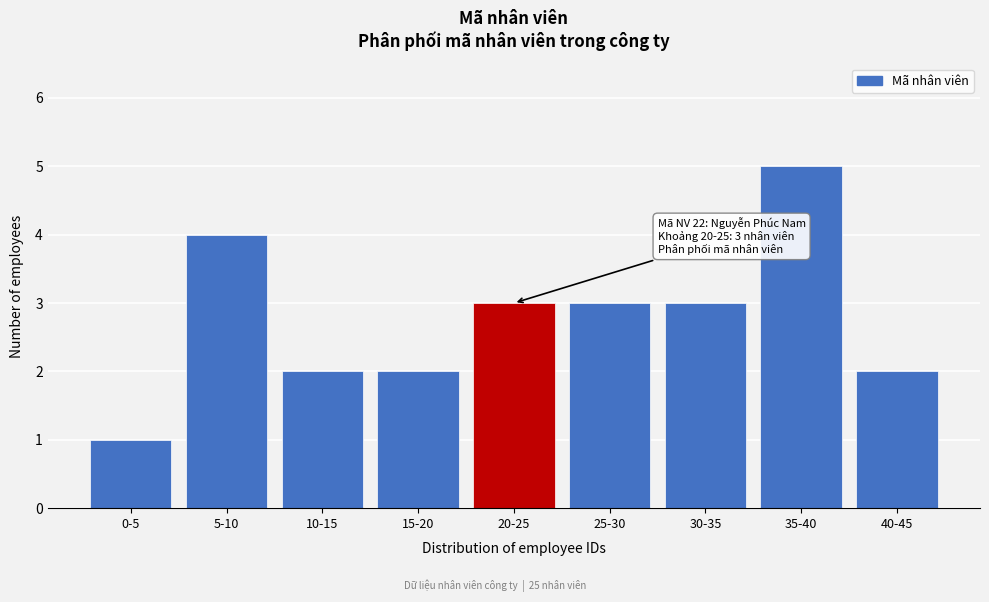

Reading left to right, list all the values displayed in this chart.

0-5=1	5-10=4	10-15=2	15-20=2	20-25=3	25-30=3	30-35=3	35-40=5	40-45=2